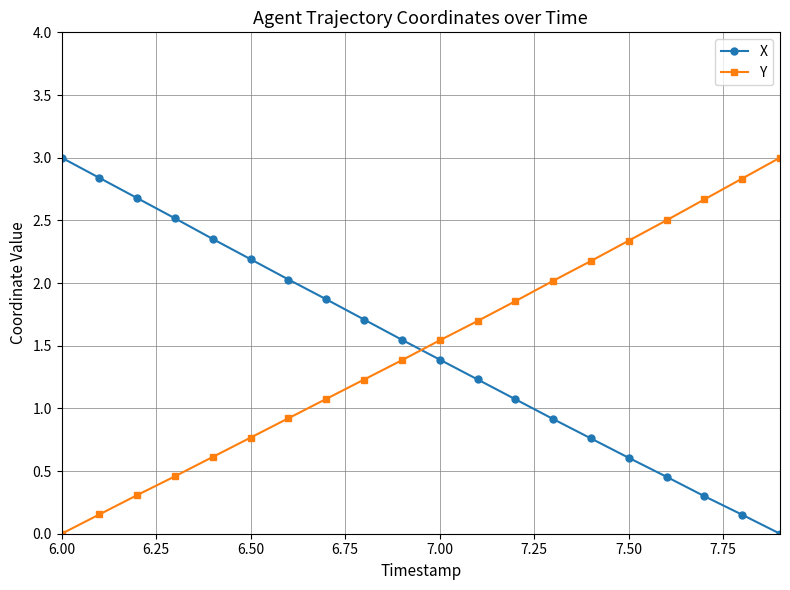

After their last crossing, which series has the higher values: Y or X?

Y